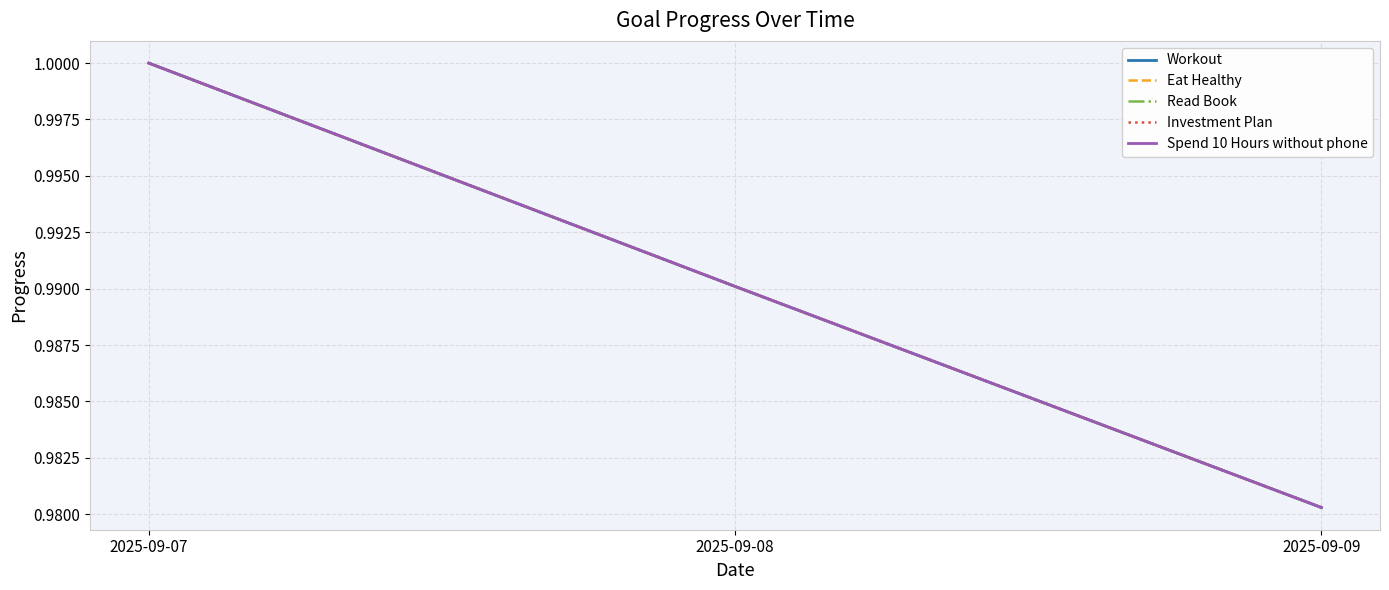

Reading left to right, list all the values displayed in this chart.

Workout: 1.0	1.0	1.0
Eat Healthy: 1.0	1.0	1.0
Read Book: 1.0	1.0	1.0
Investment Plan: 1.0	1.0	1.0
Spend 10 Hours without phone: 1.0	1.0	1.0